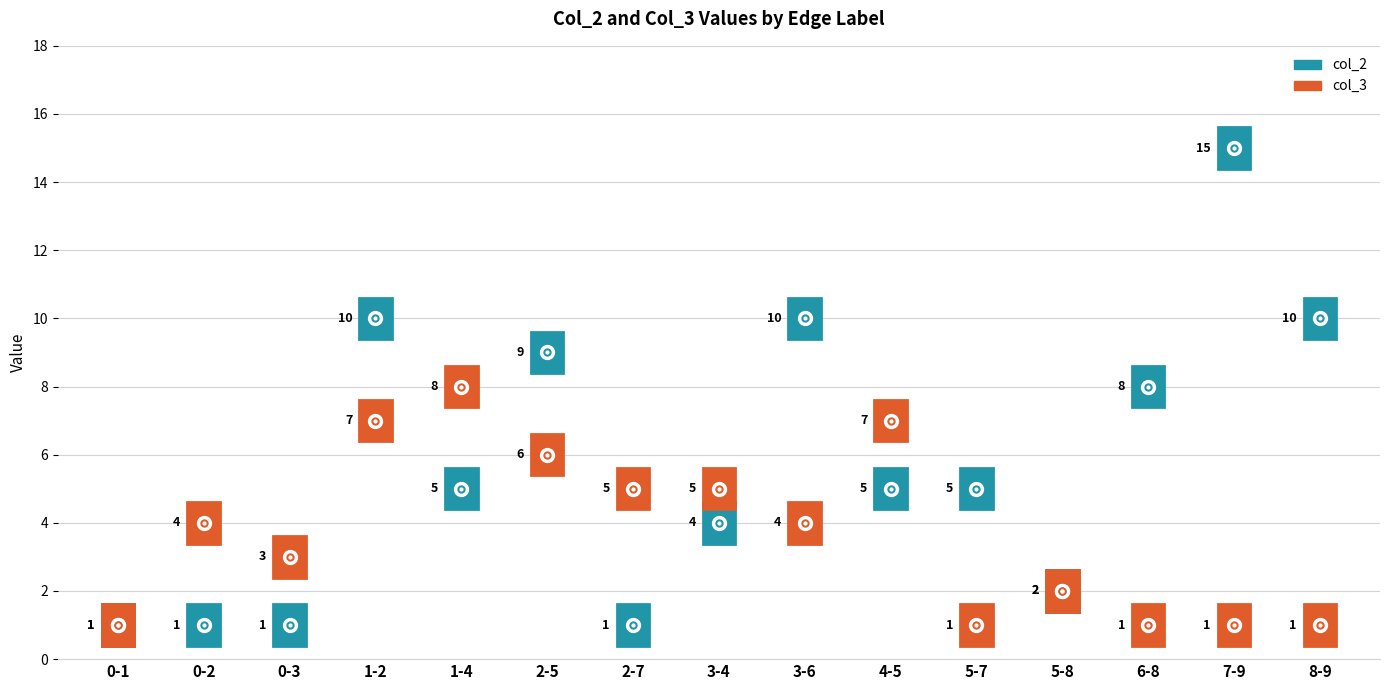

At which category does col_2 reach its first local valley?

1-4